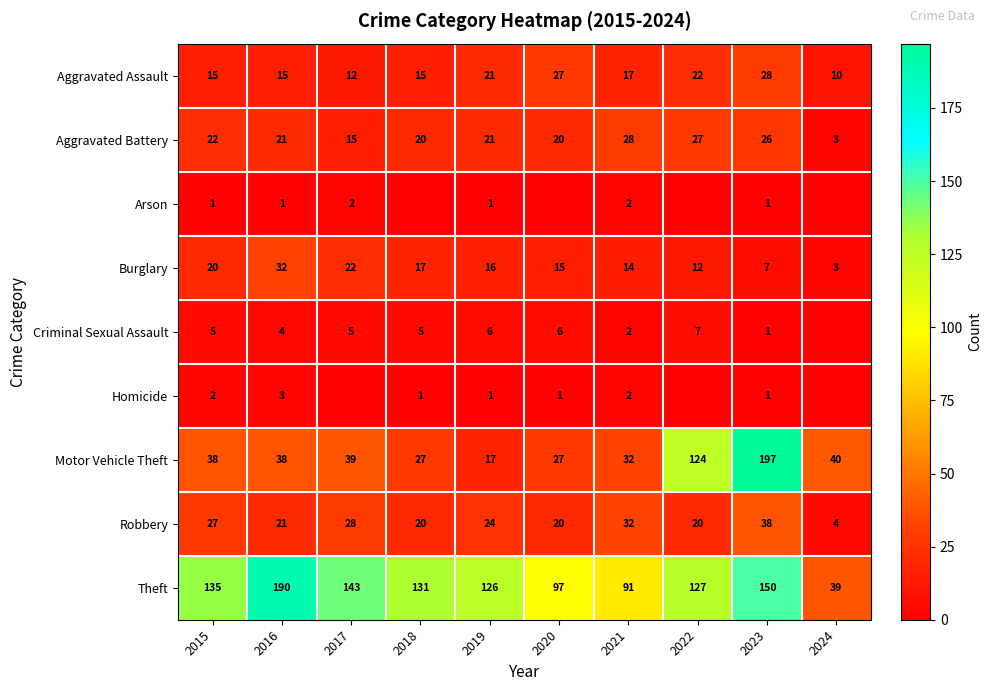

At which label does Robbery reach its minimum?

2024